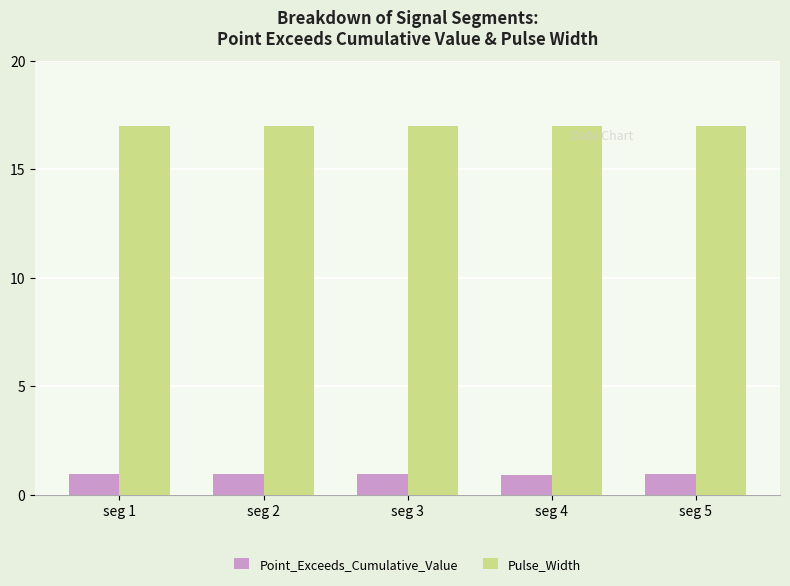

The value of Pulse_Width at seg 4 is 24.4. True or false?

False